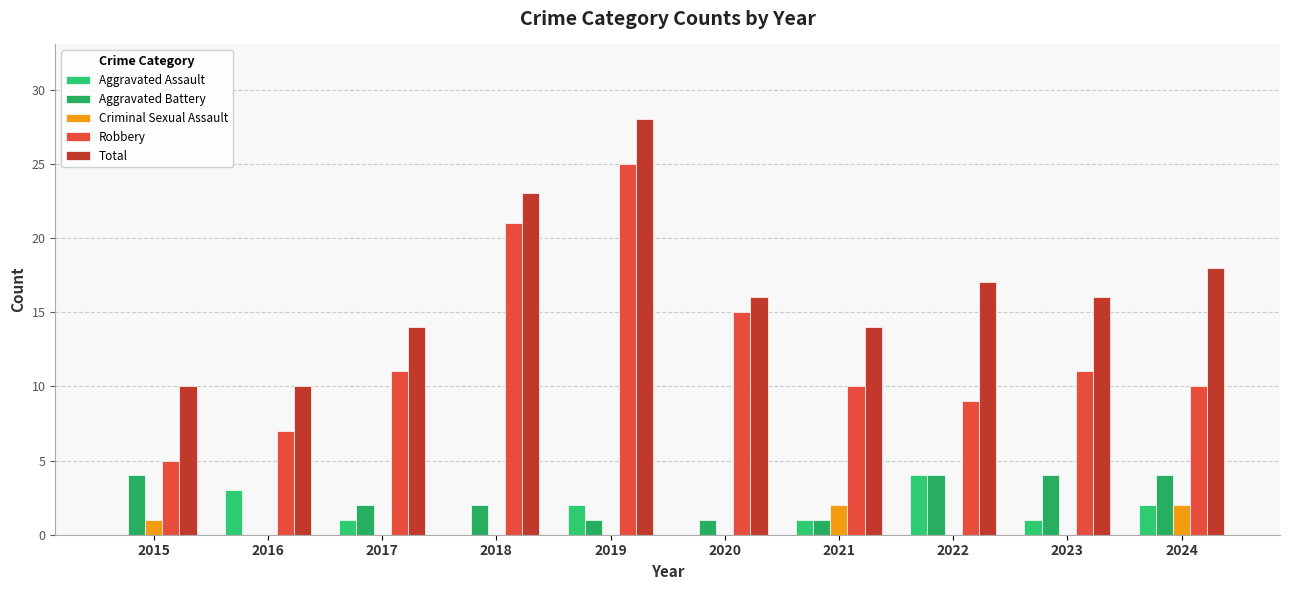

How many groups of bars are there?

10